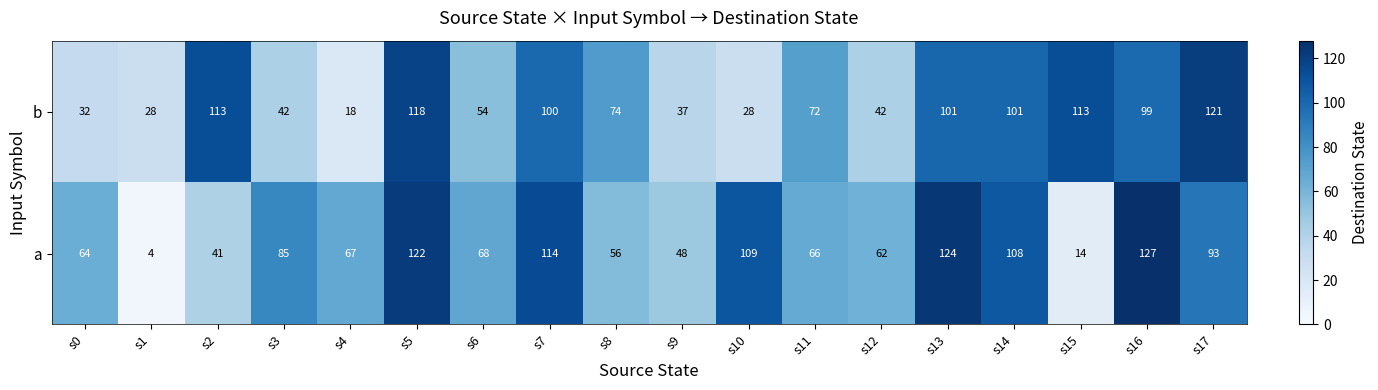

What value does the b series have at s9?

37